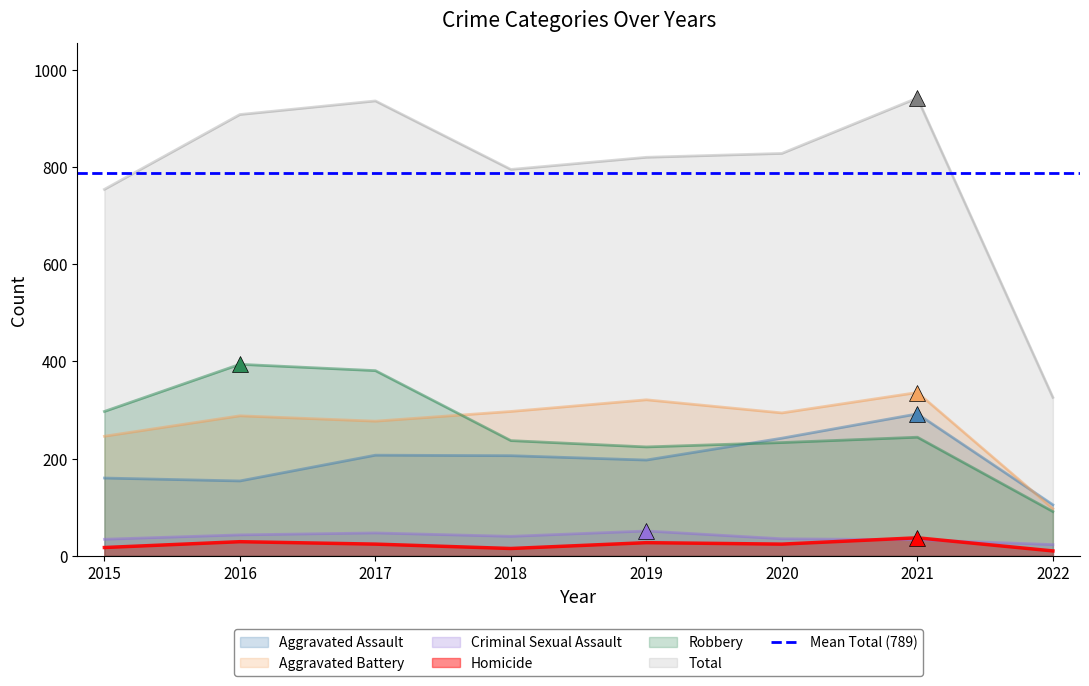

At which category is the sum across all series the highest?

2021